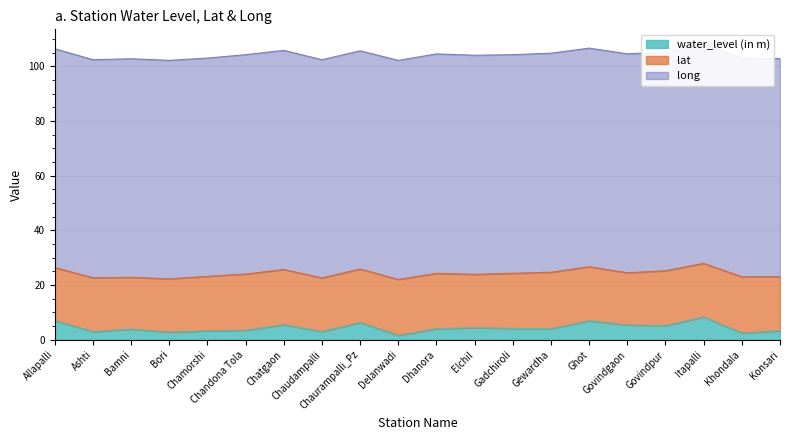

True or false: water_level (in m) and lat intersect in this chart.

False